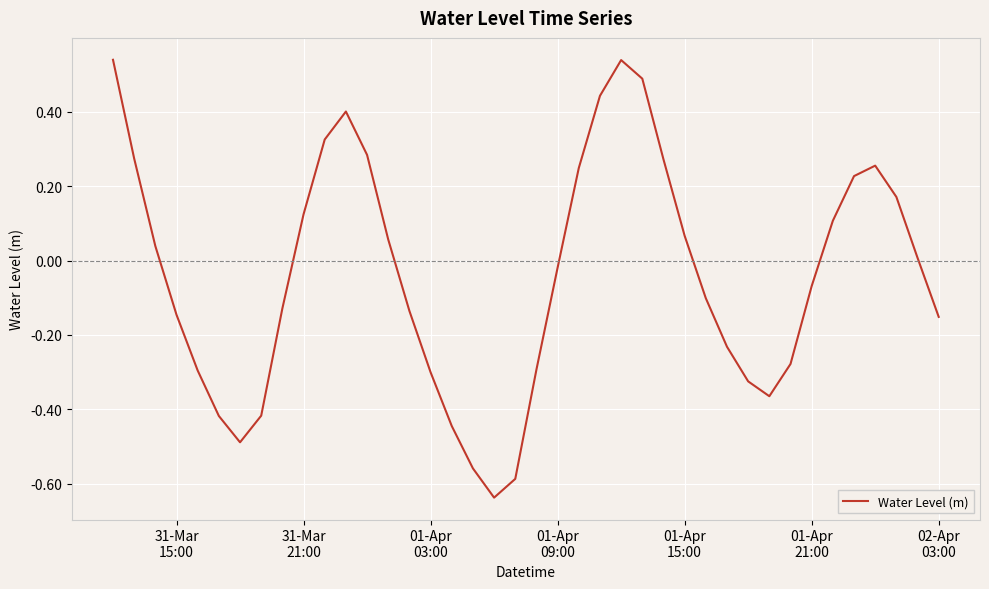

What is the difference between the maximum and minimum values?

1.2